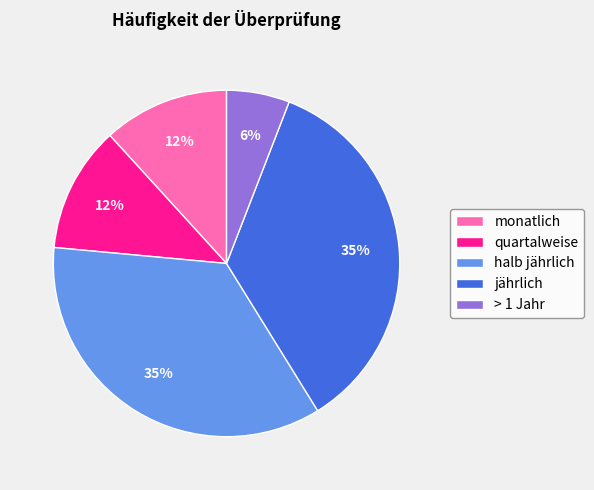

Between > 1 Jahr and jährlich, which is larger?

jährlich